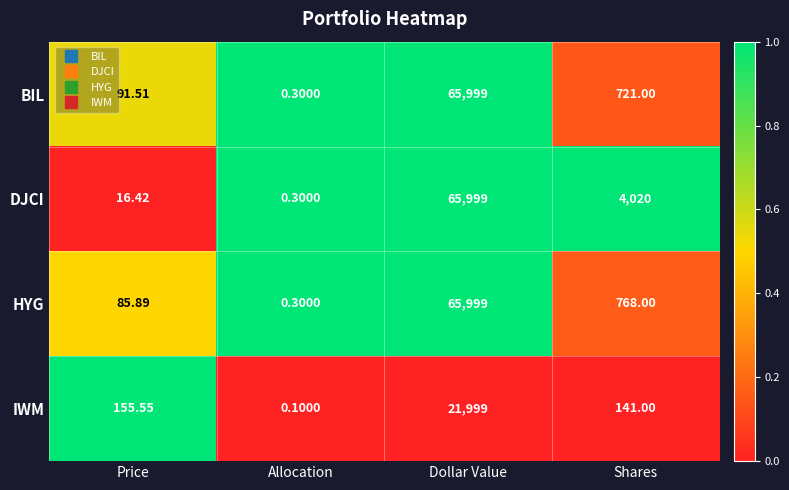

At which category does the chart reach its minimum across all series?

Allocation